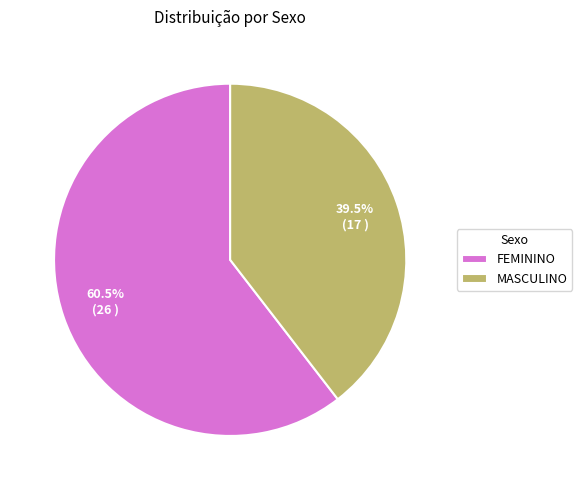

How many segments does this pie chart have?

2